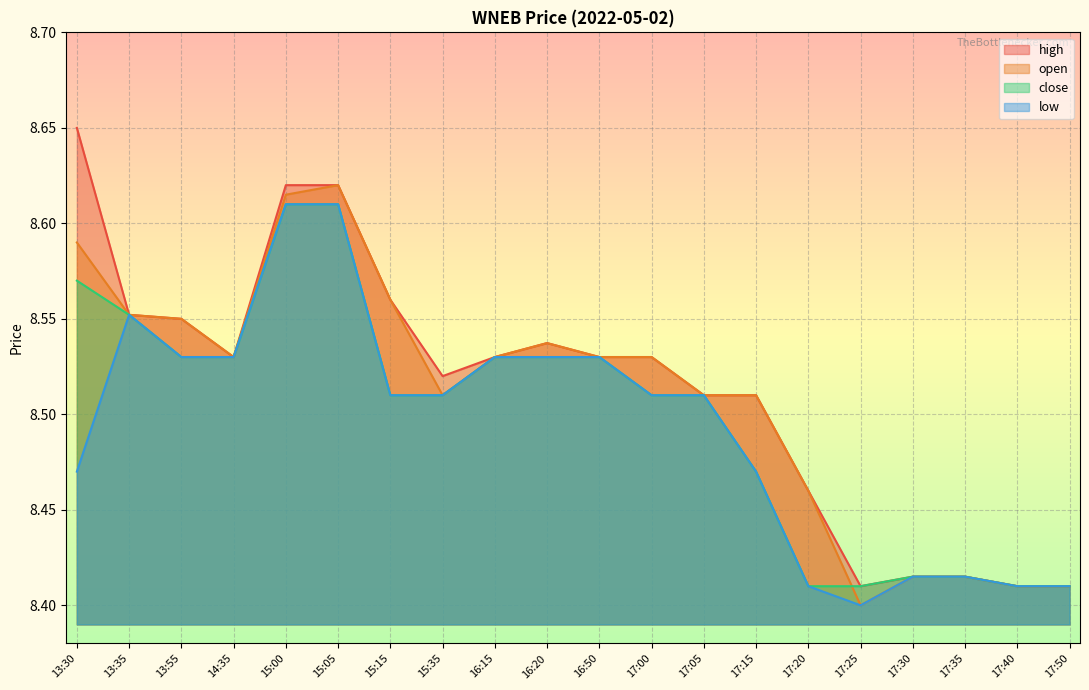

True or false: high and open intersect in this chart.

False